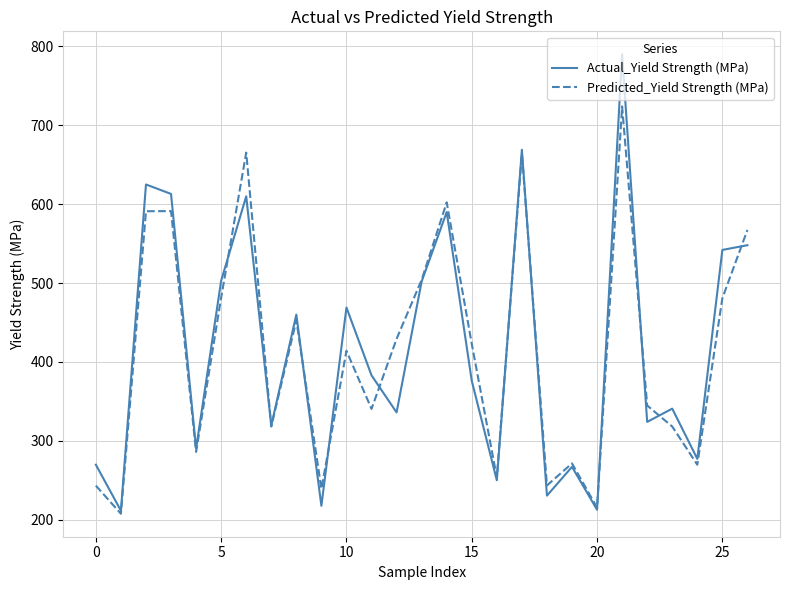

What is the lowest value of the Predicted_Yield Strength (MPa) series?

207.5